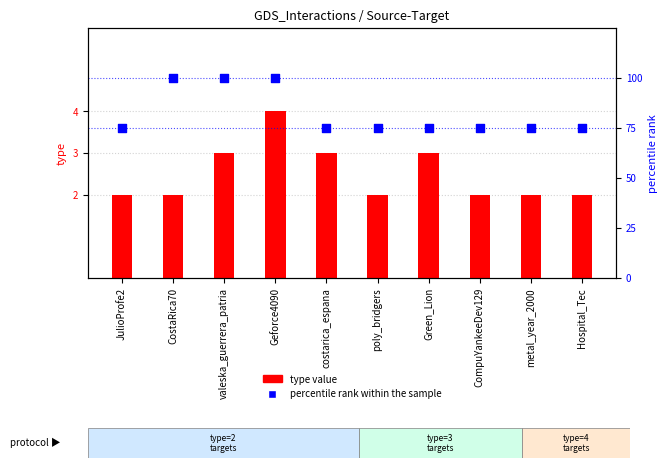

Which series contains the highest Y value?

percentile rank within the sample